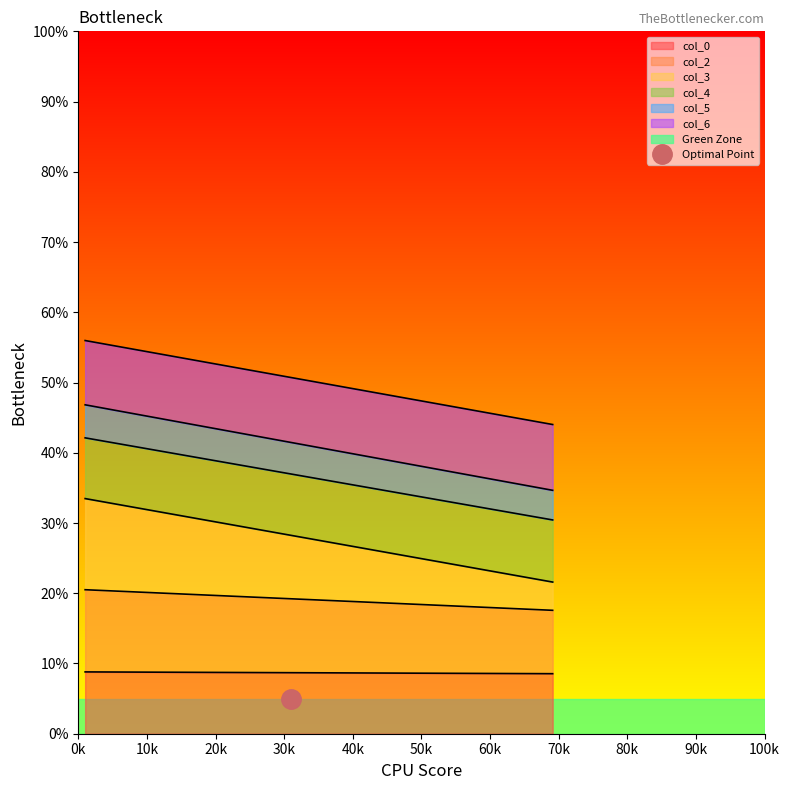

Count the number of data series in this chart.

6